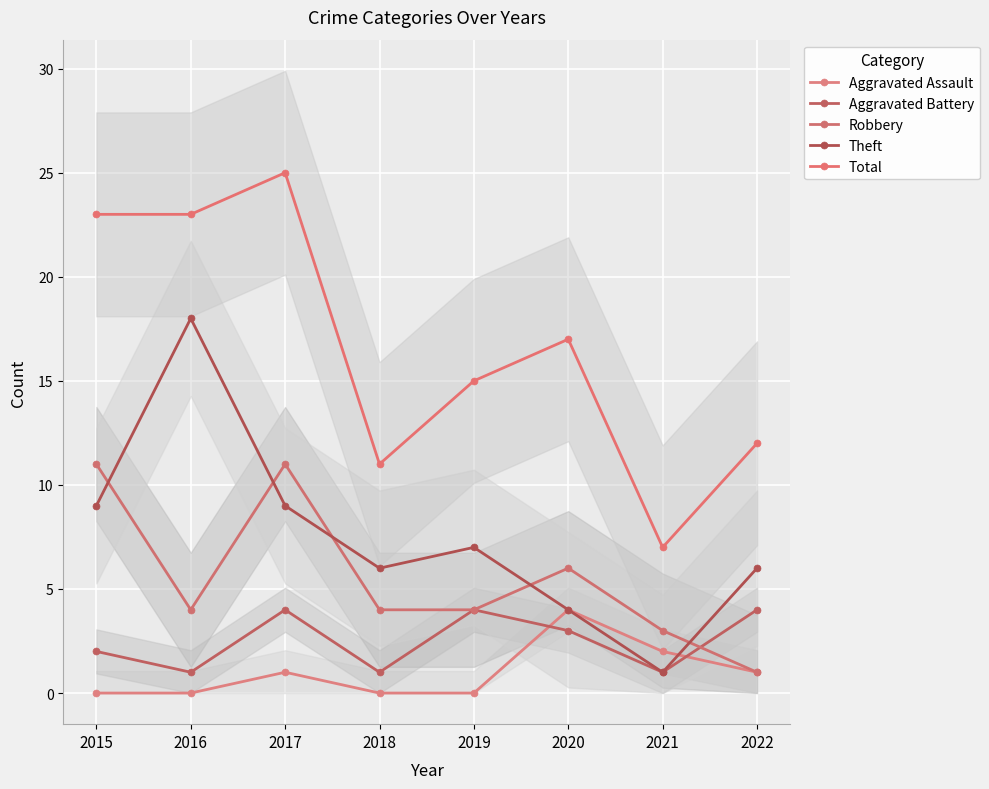

What is the sum of all Theft values?

60